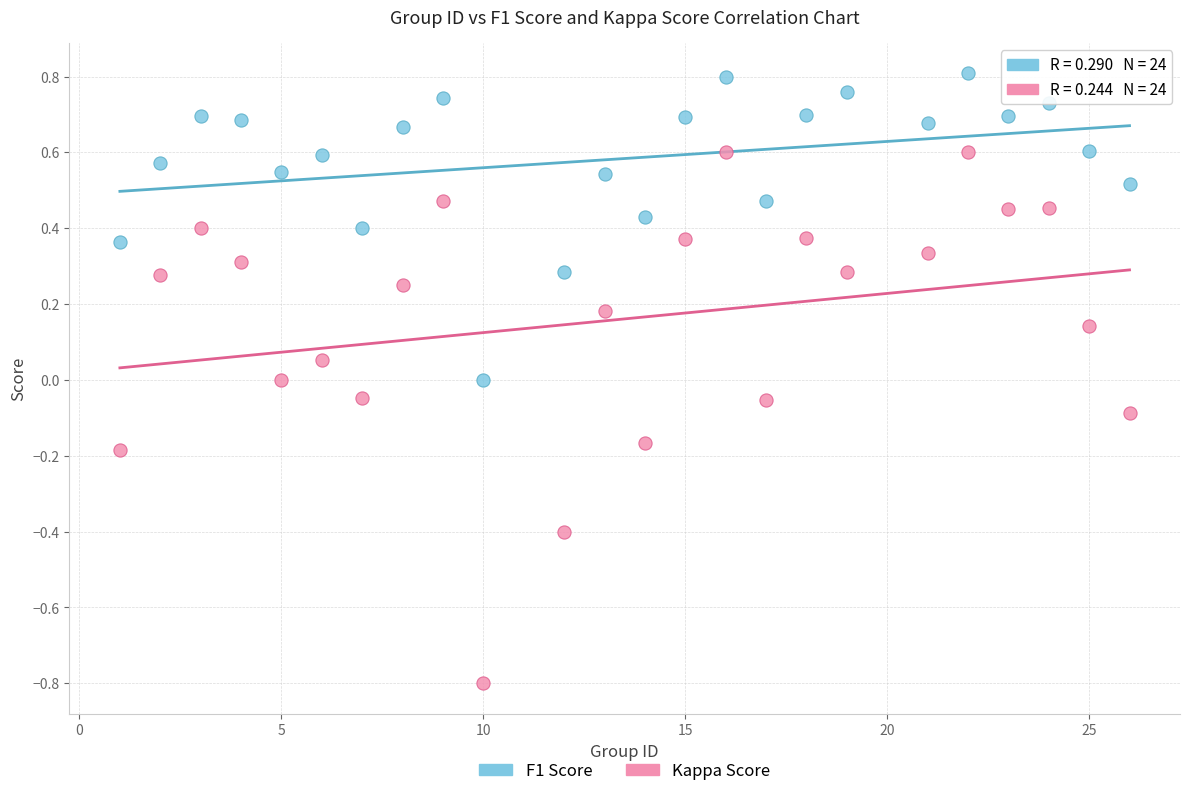

Which series reaches the maximum Y coordinate?

F1 Score